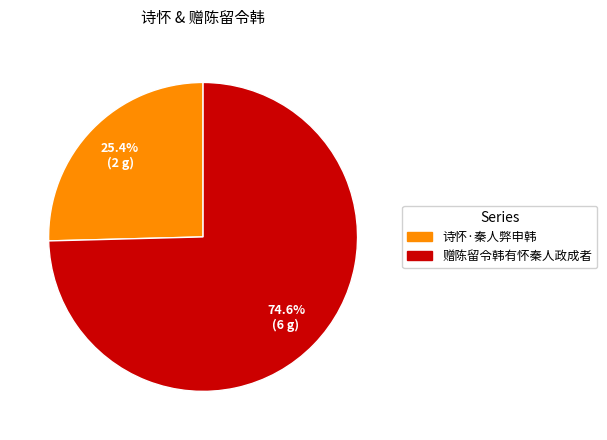

Count the number of slices in the pie.

2